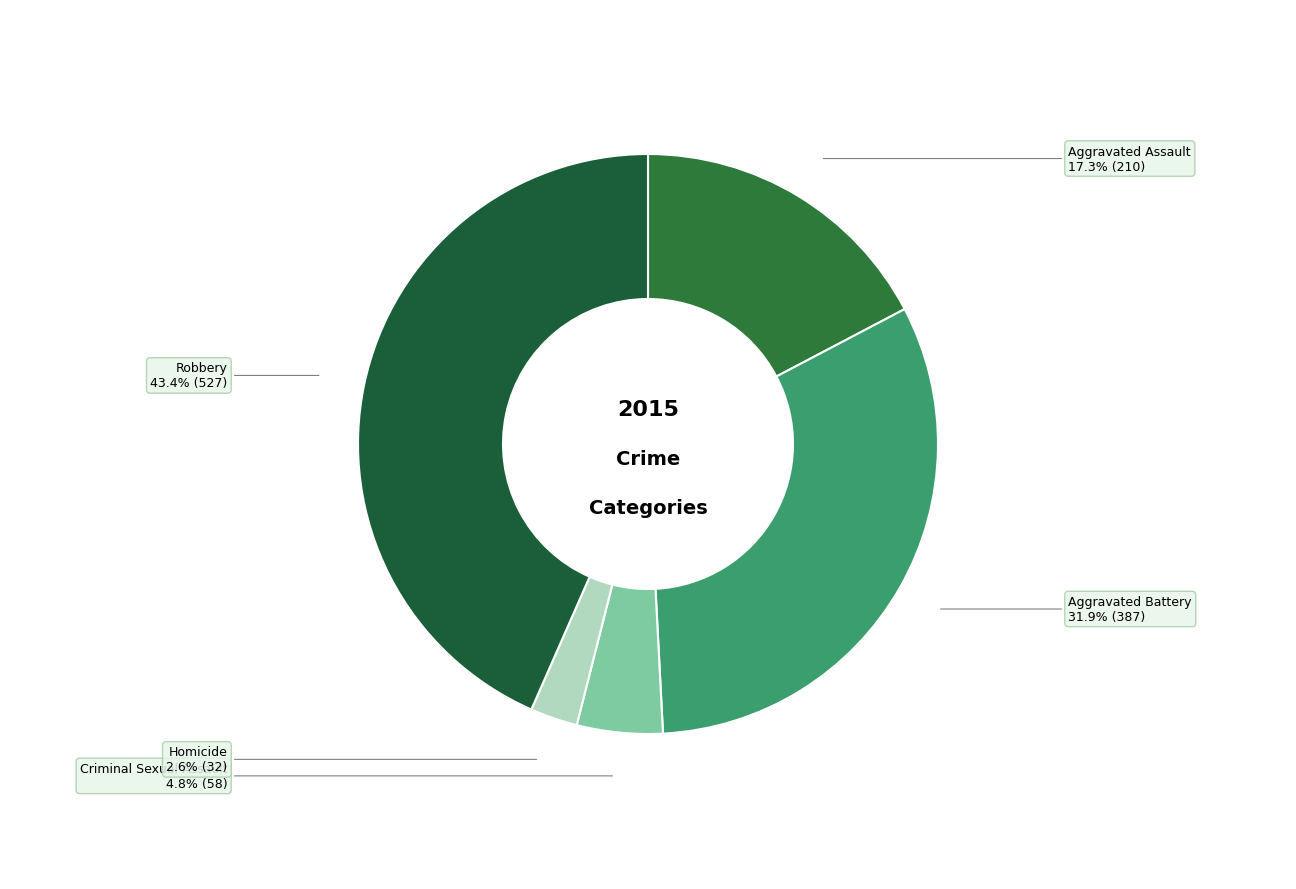

Count the number of slices in the pie.

5